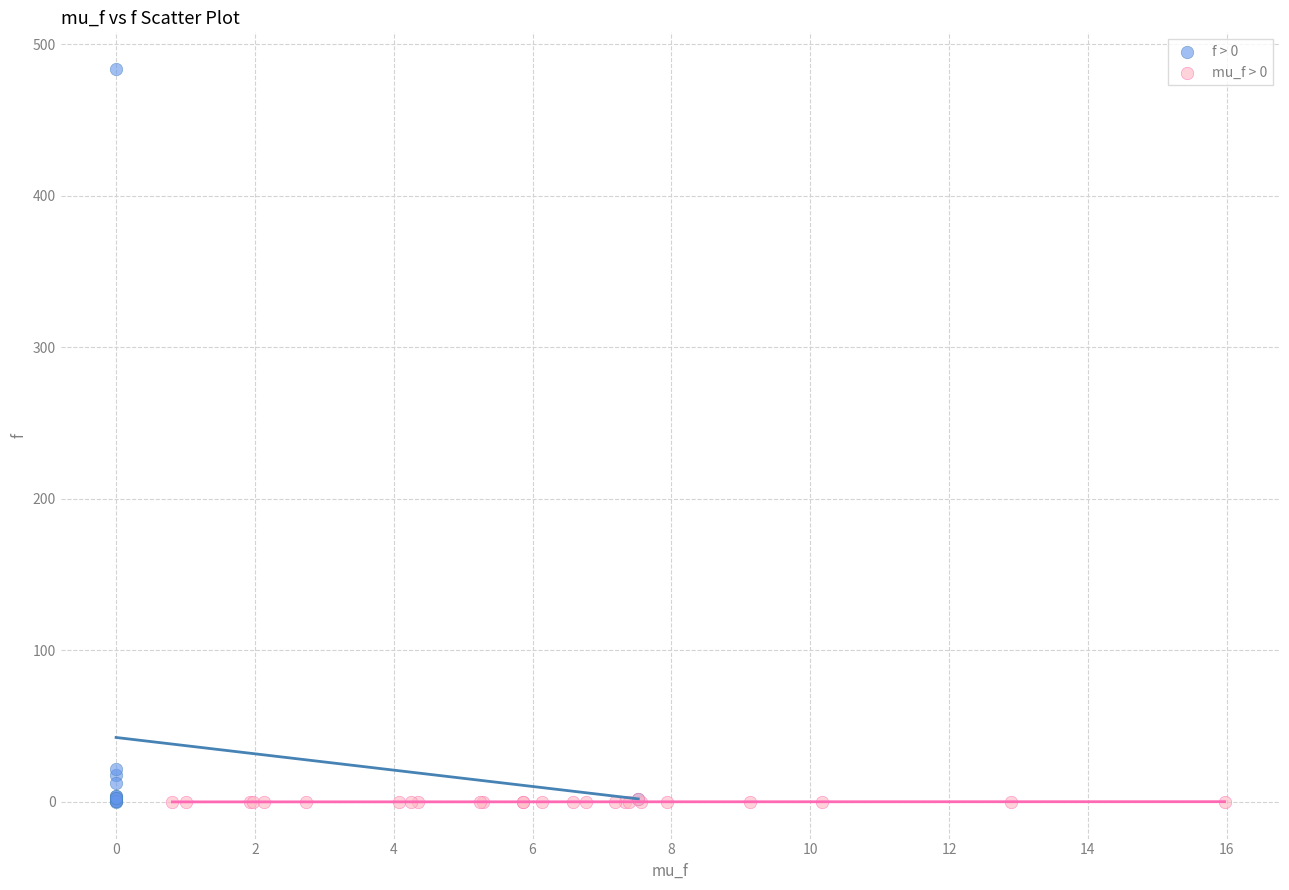

Which series reaches the maximum Y coordinate?

f > 0